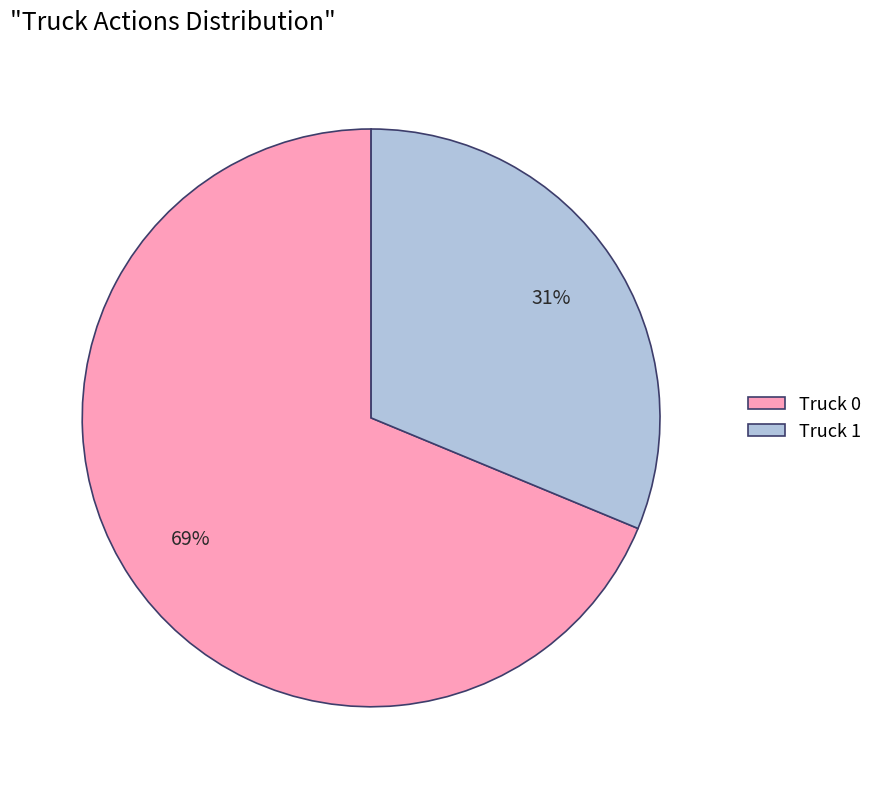

Which category has the biggest portion of the pie?

Truck 0